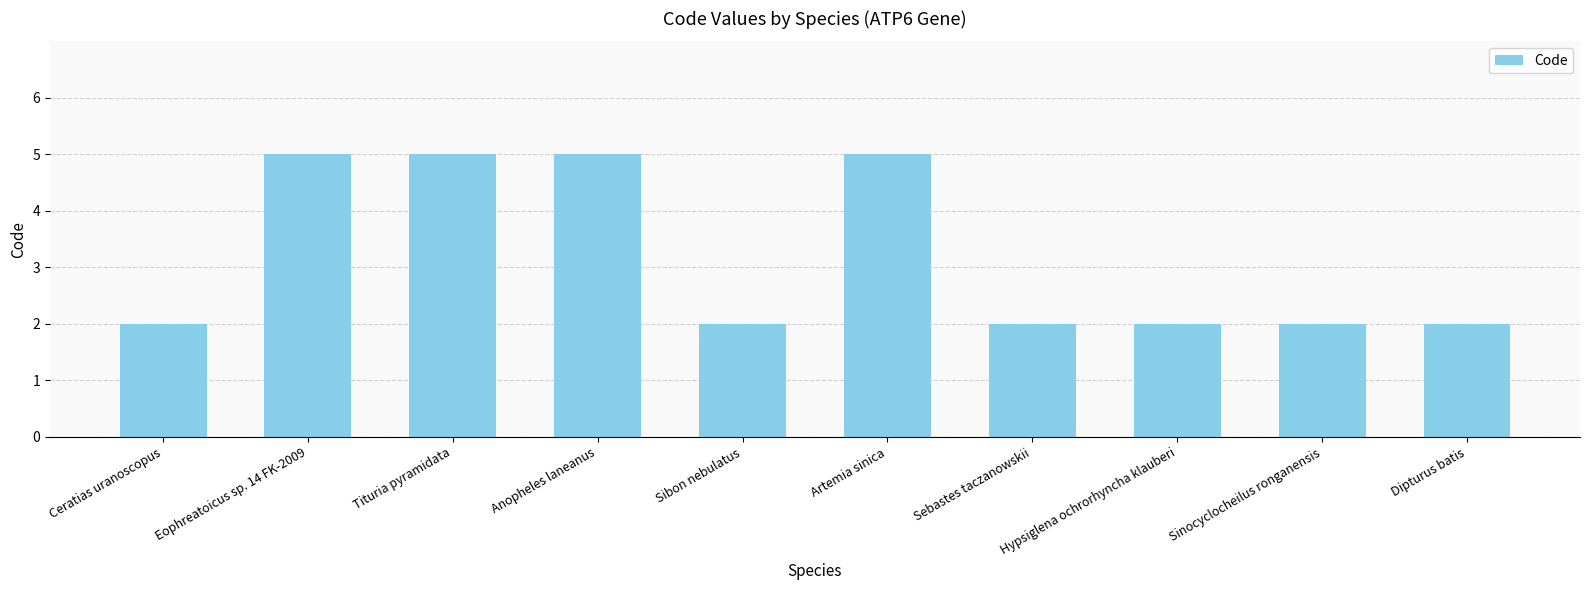

What is the label of the 7th bar from the left?

Sebastes taczanowskii